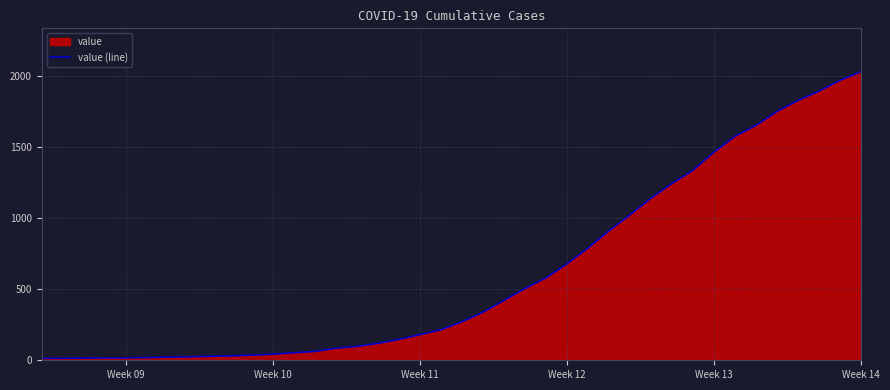

Is it true that the value at Week 11 is 105?

False